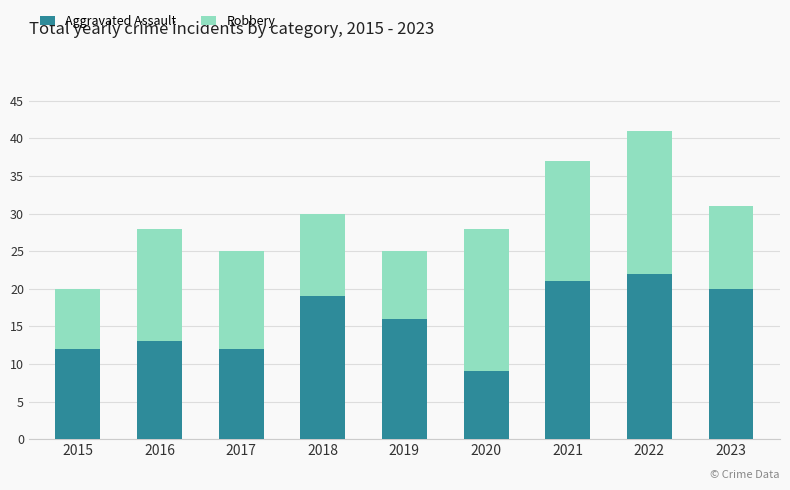

Which category has the lowest value in the Aggravated Assault series?

2020